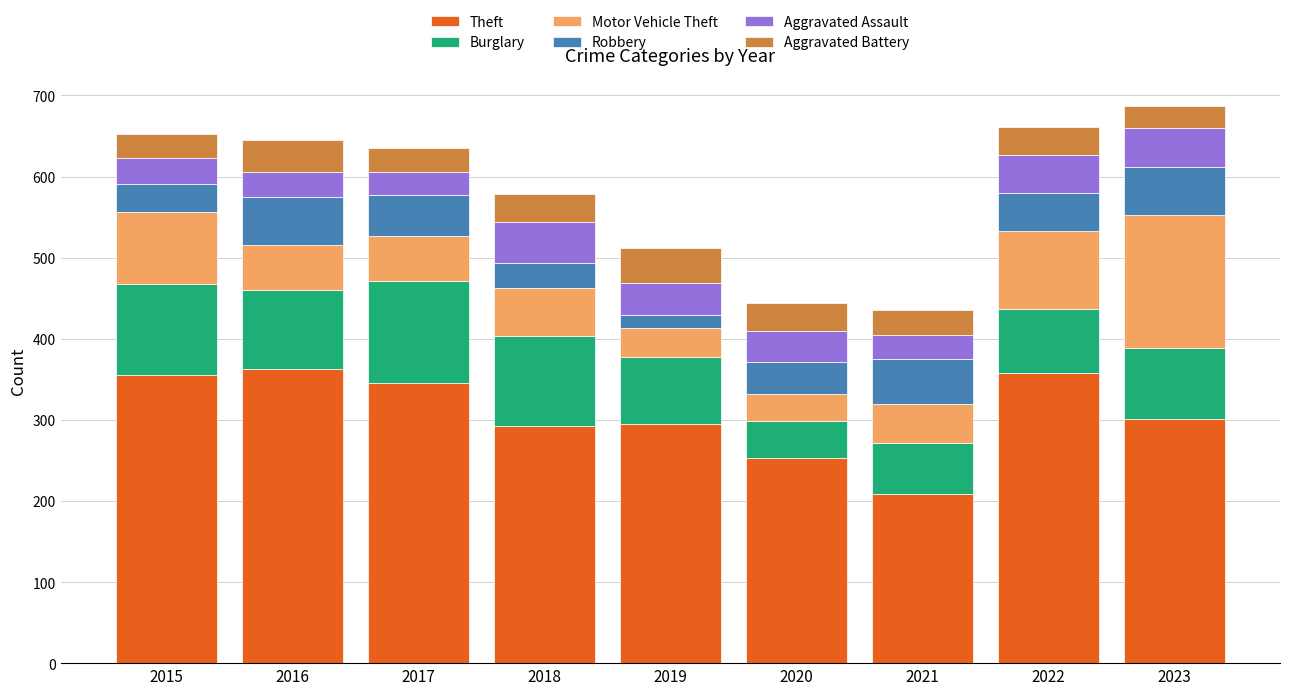

What is the value of the Theft bar at the 9th from the left?

301